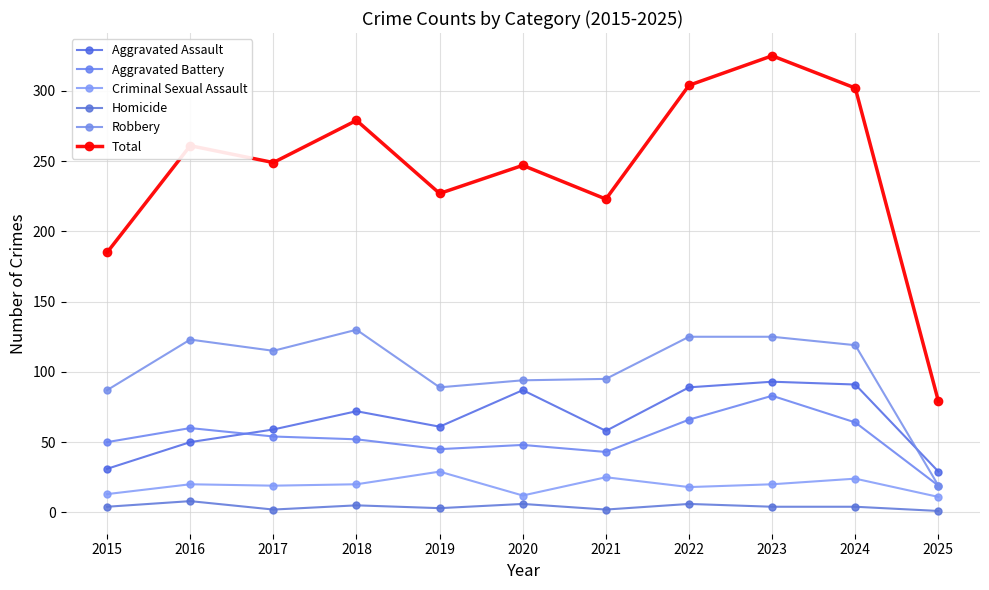

What is the sum of the Criminal Sexual Assault values at 2025 and 2015?

24